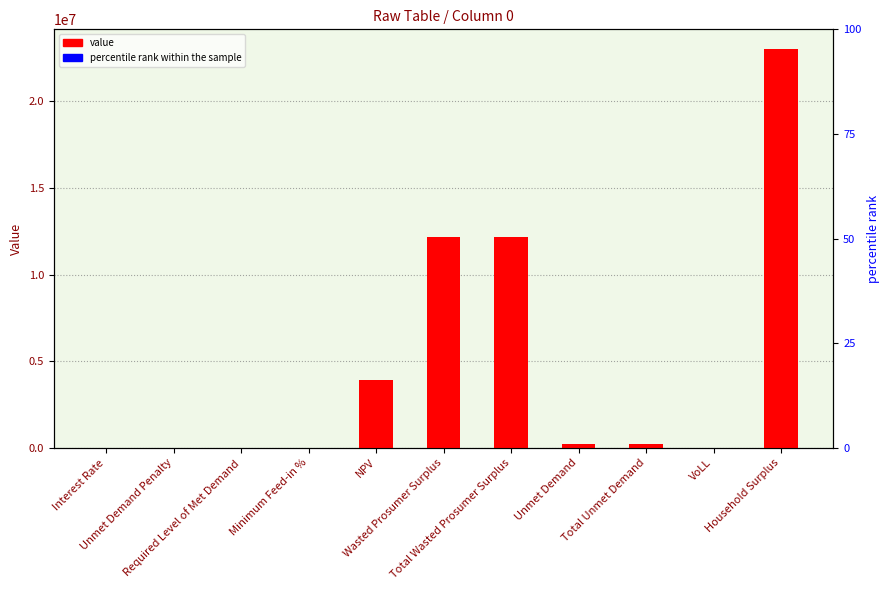

What is the difference between the maximum and minimum values?

23013018.6